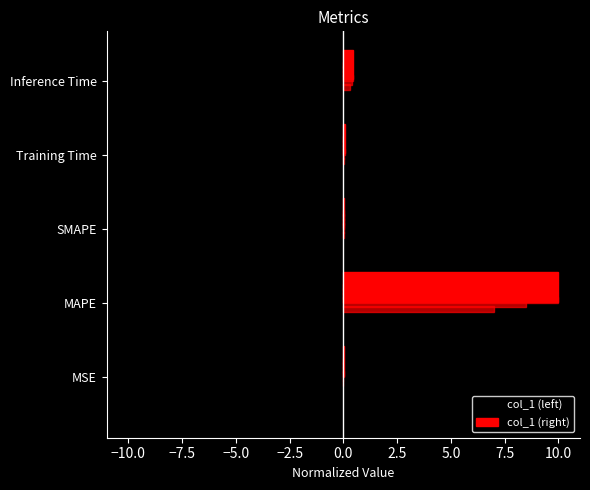

Reading right to left, transcribe all the data shown in this chart.

col_1 (left): -0.5	-0.1	-0.0	-10.0	-0.0
col_1 (right): 0.5	0.1	0.0	10.0	0.0